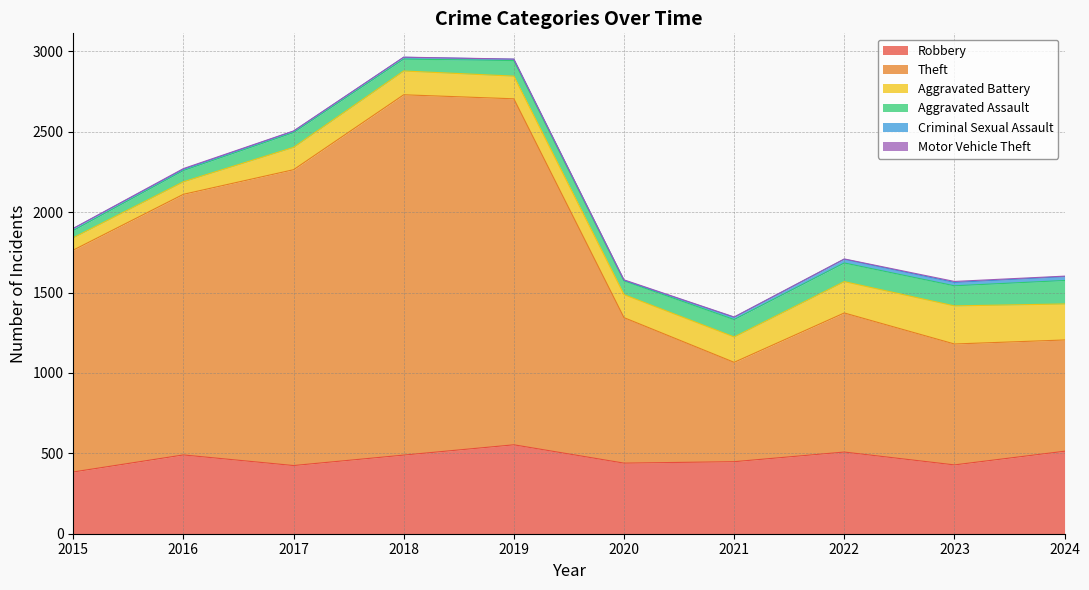

Reading right to left, what are all the values shown in this chart?

Robbery: 2024=513	2023=428	2022=508	2021=448	2020=439	2019=553	2018=489	2017=424	2016=490	2015=384
Theft: 2024=692	2023=752	2022=865	2021=618	2020=905	2019=2152	2018=2241	2017=1840	2016=1621	2015=1380
Aggravated Battery: 2024=224	2023=237	2022=195	2021=158	2020=143	2019=141	2018=148	2017=139	2016=78	2015=77
Aggravated Assault: 2024=146	2023=125	2022=116	2021=108	2020=86	2019=97	2018=74	2017=92	2016=70	2015=45
Criminal Sexual Assault: 2024=24	2023=21	2022=23	2021=14	2020=3	2019=8	2018=11	2017=8	2016=8	2015=12
Motor Vehicle Theft: 2024=3	2023=6	2022=2	2021=2	2020=3	2019=1	2018=1	2017=2	2016=4	2015=1